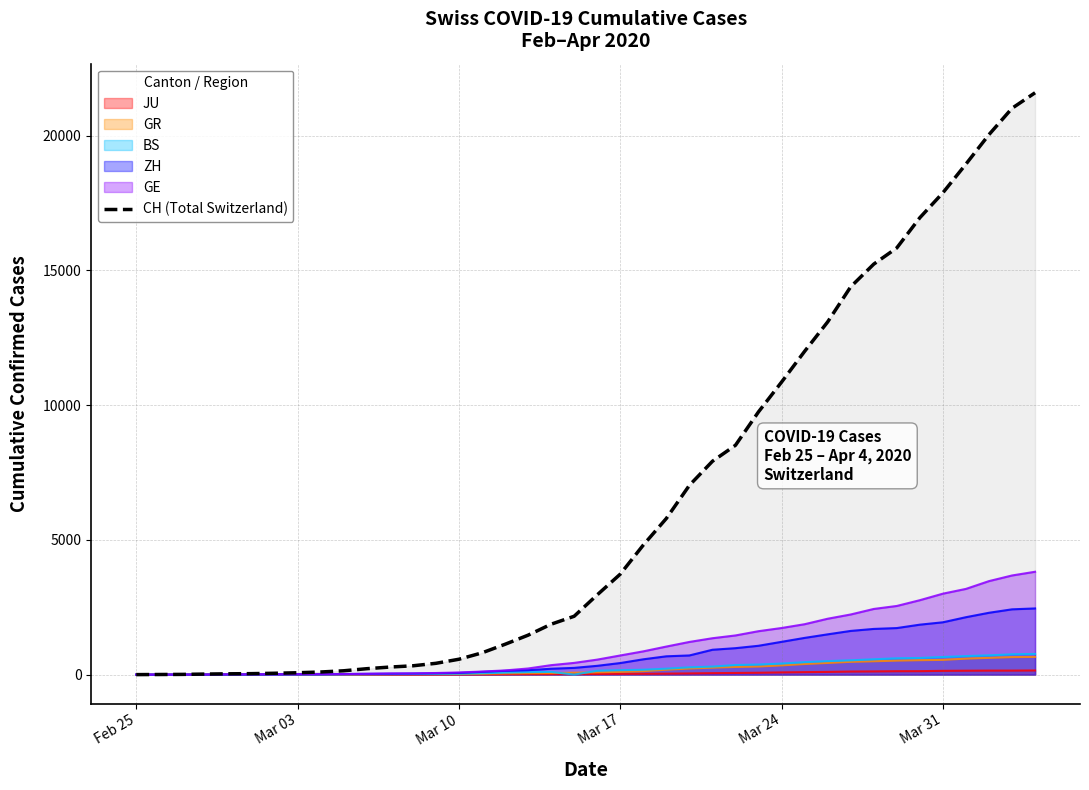

How many data points does each series have?

40